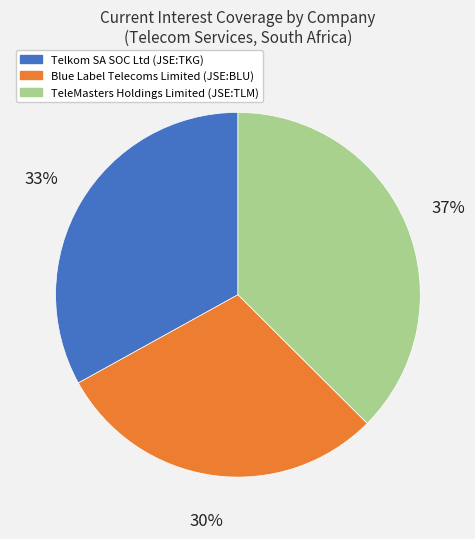

Rank the categories by value from highest to lowest.

TeleMasters Holdings Limited (JSE:TLM), Telkom SA SOC Ltd (JSE:TKG), Blue Label Telecoms Limited (JSE:BLU)